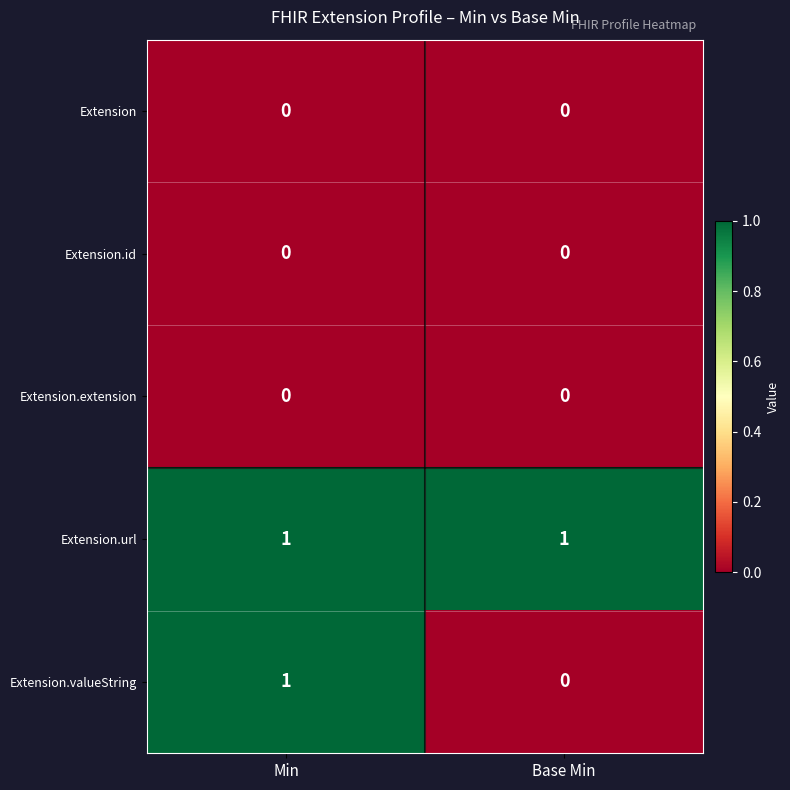

What is the difference between the highest and lowest values at Base Min?

1